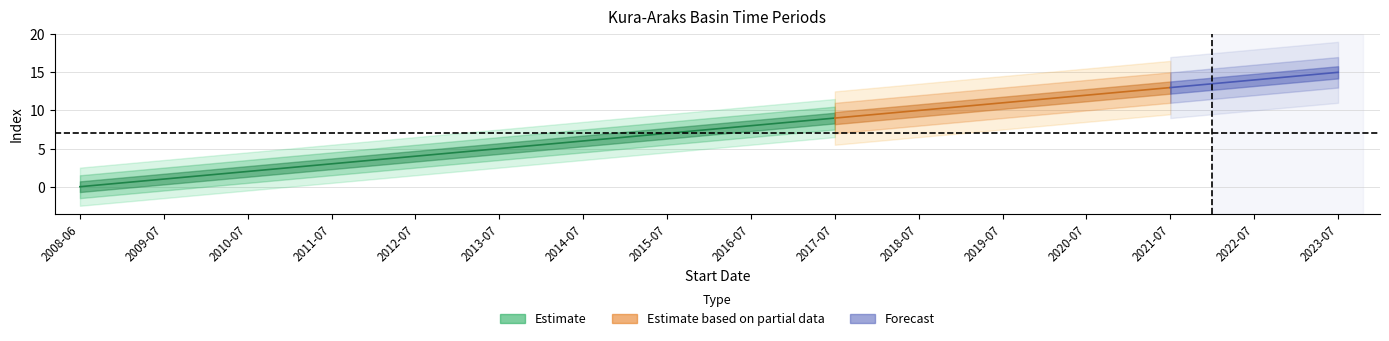

Is it true that the value at 2012-07-01 is 4?

True